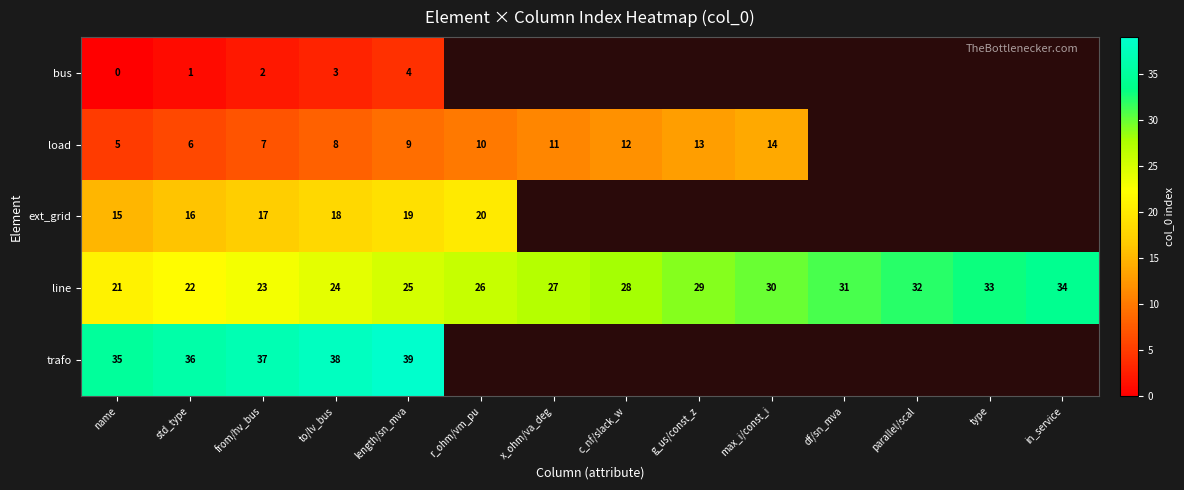

What is the difference between the highest and lowest values at name?

35